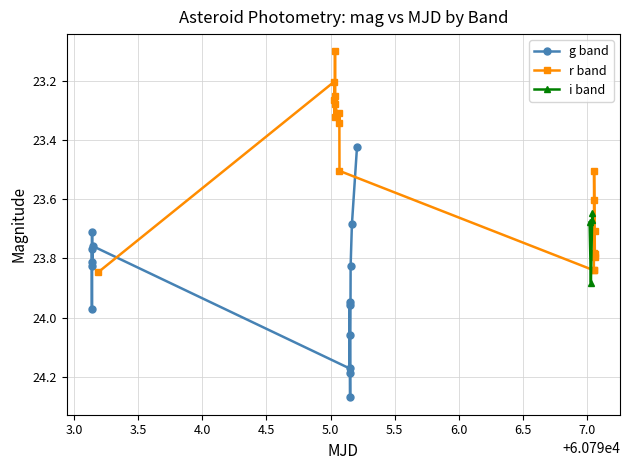

True or false: g band has more than 1 points higher than both neighbors.

True